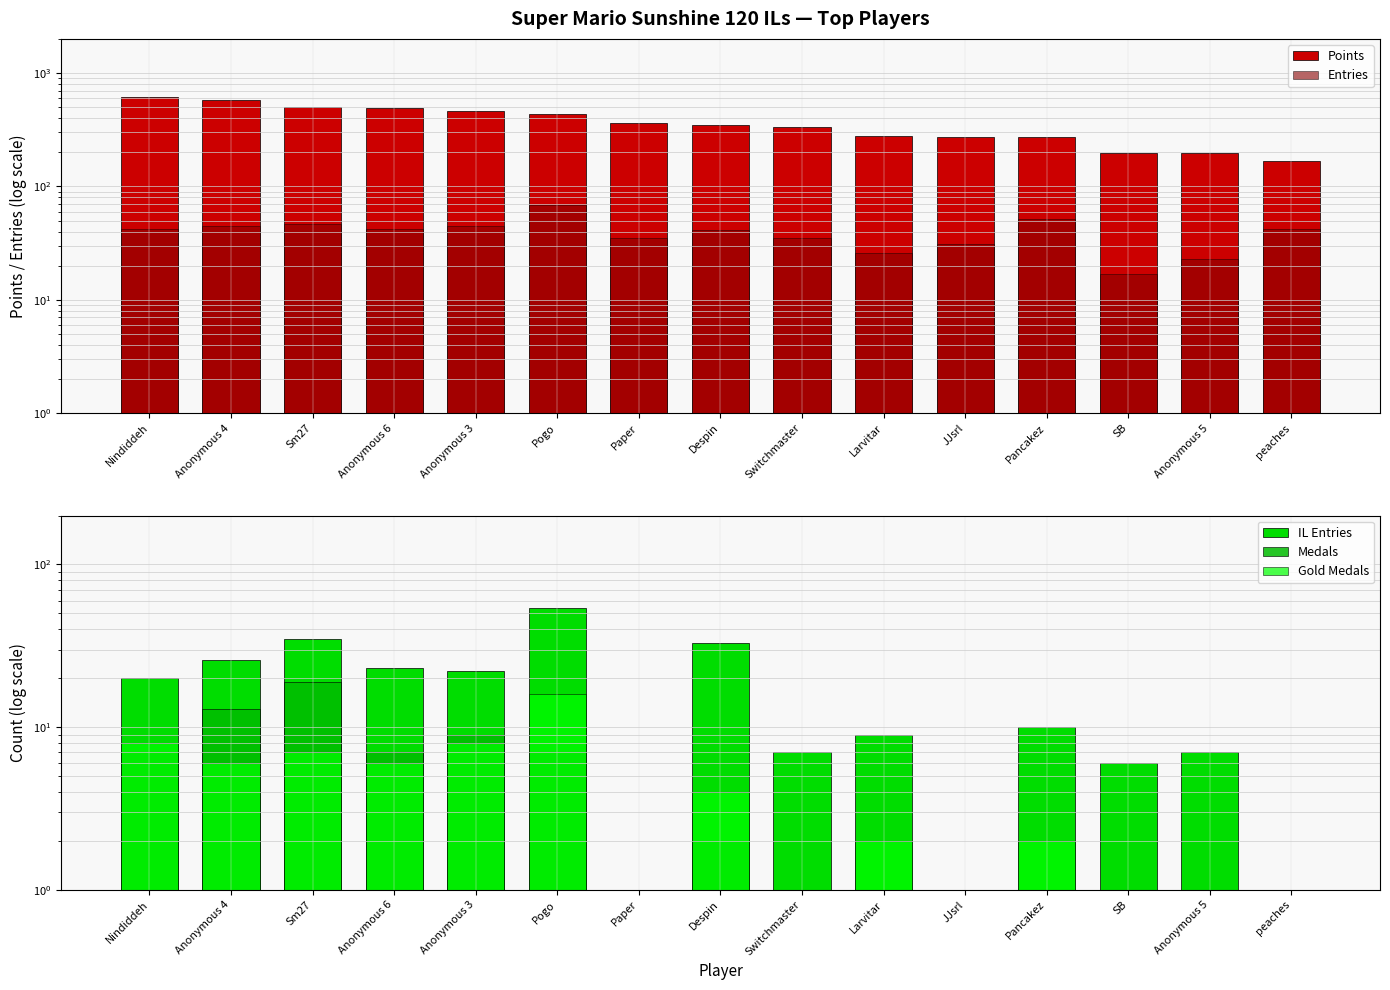

What are all the series names shown in the legend?

Points, Entries, IL Entries, Medals, Gold Medals